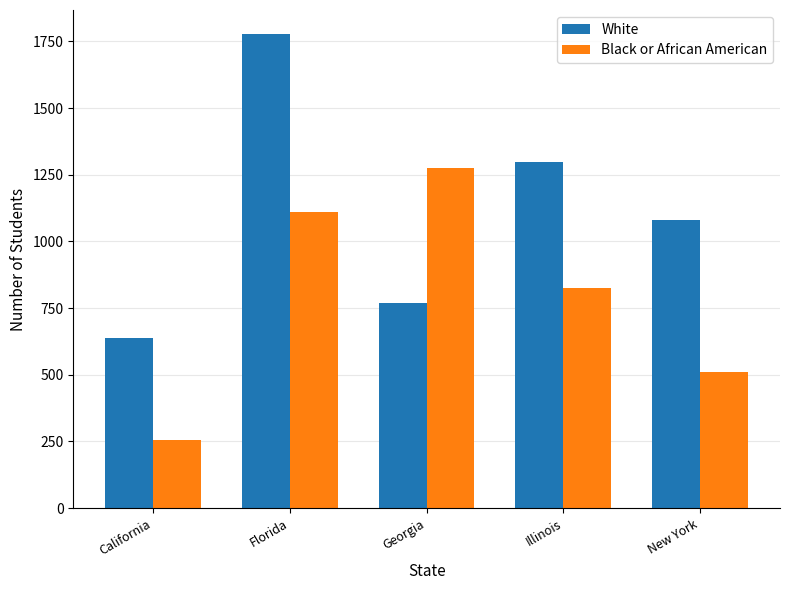

Are the bars horizontal?

No